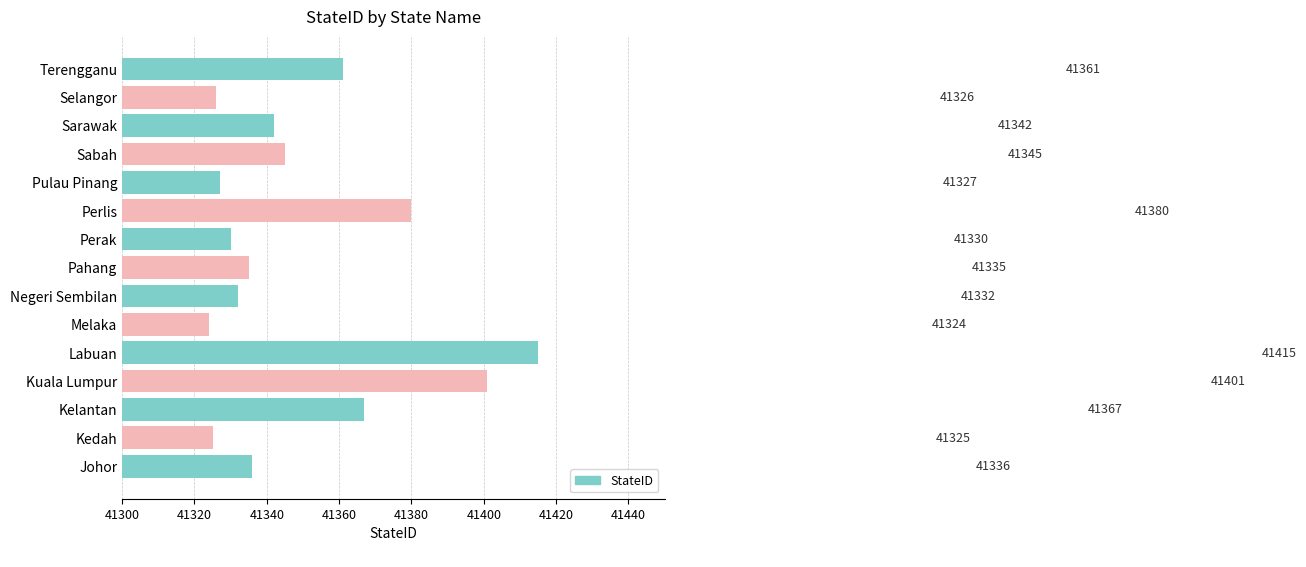

How many data points does each series have?

15